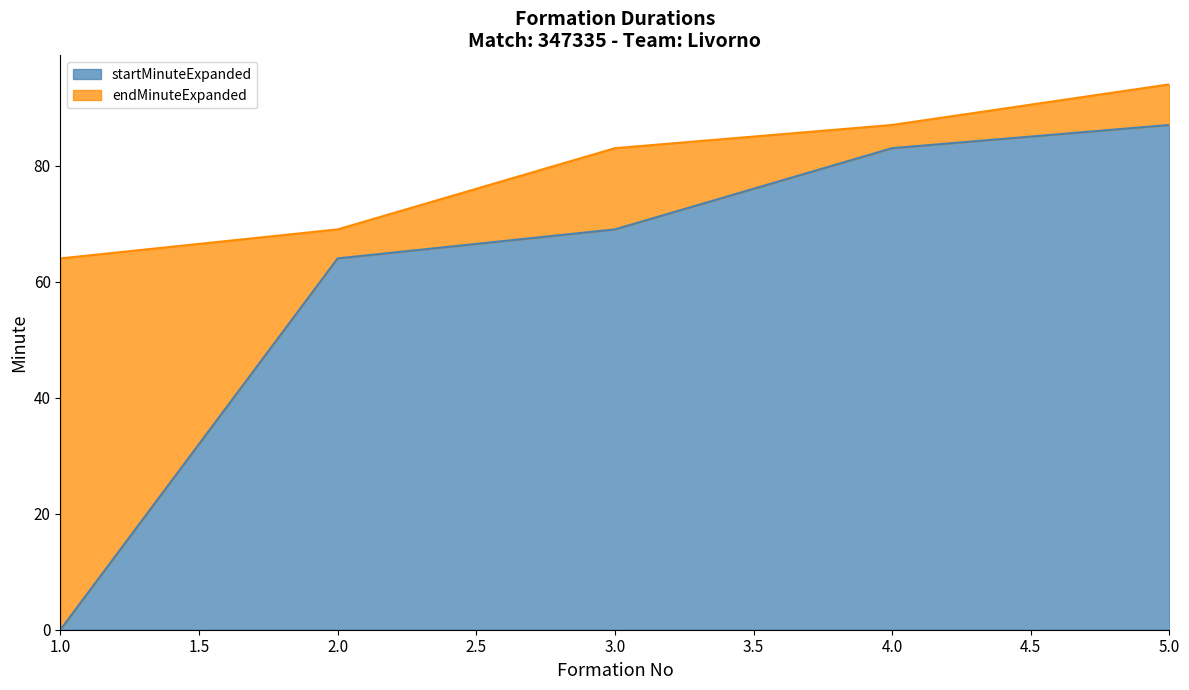

At which category does the chart reach its peak across all series?

5